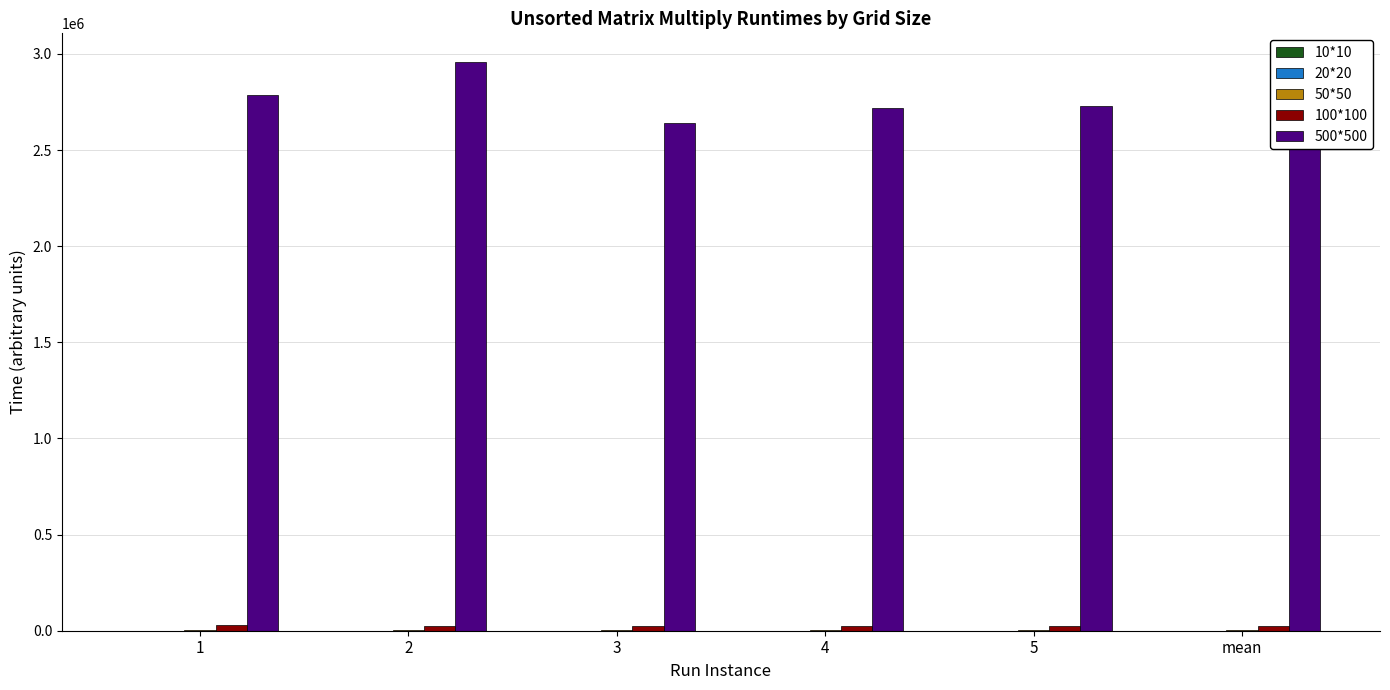

Which series has the largest total across all categories?

500*500